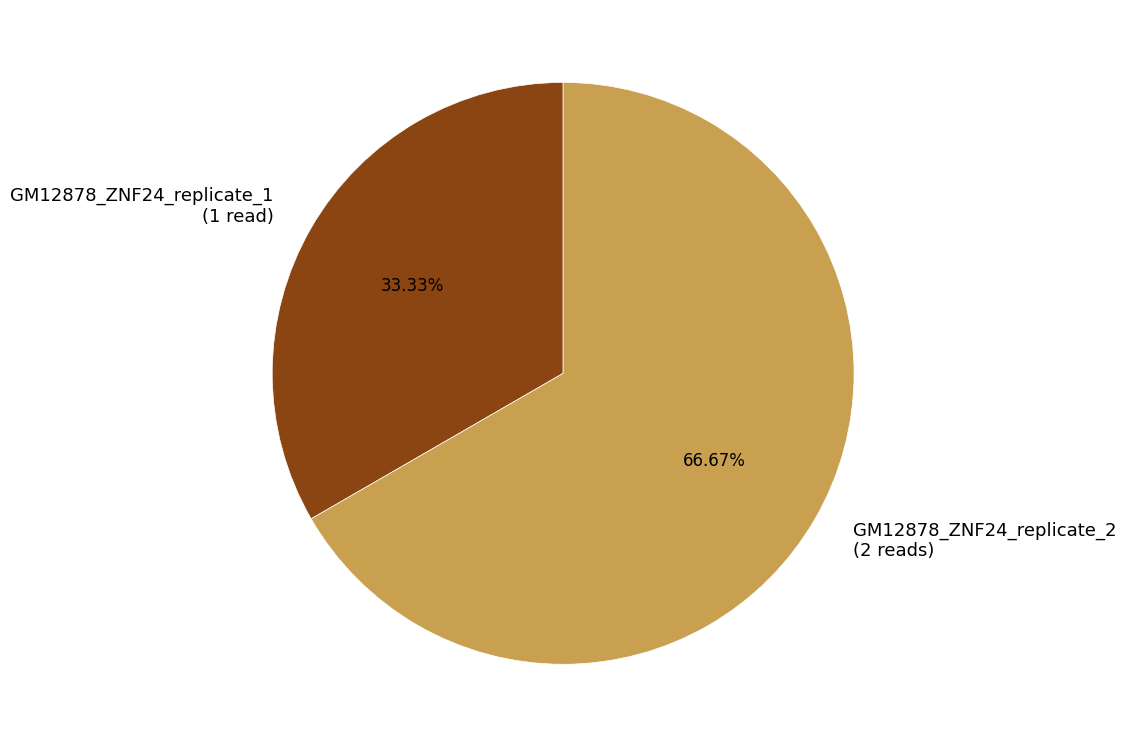

To the nearest percent, what is the combined percentage of GM12878_ZNF24_replicate_1 and GM12878_ZNF24_replicate_2?

100%